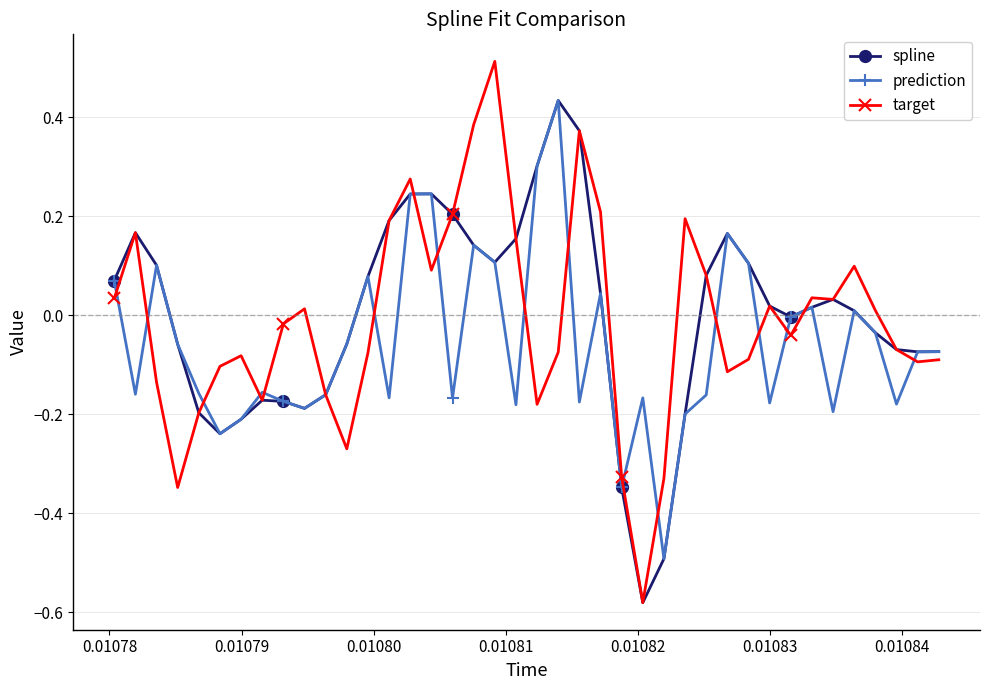

How many data points does each series have?

40